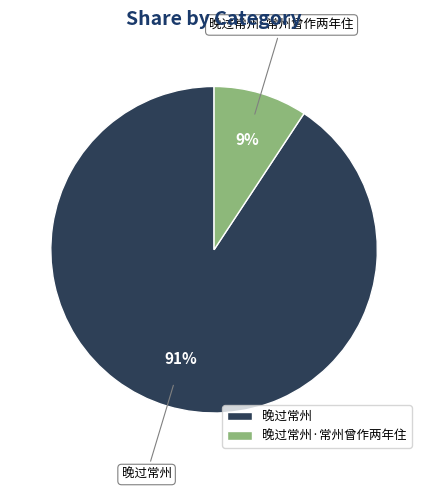

To the nearest percent, what is the combined percentage of 晚过常州·常州曾作两年住 and 晚过常州?

100%